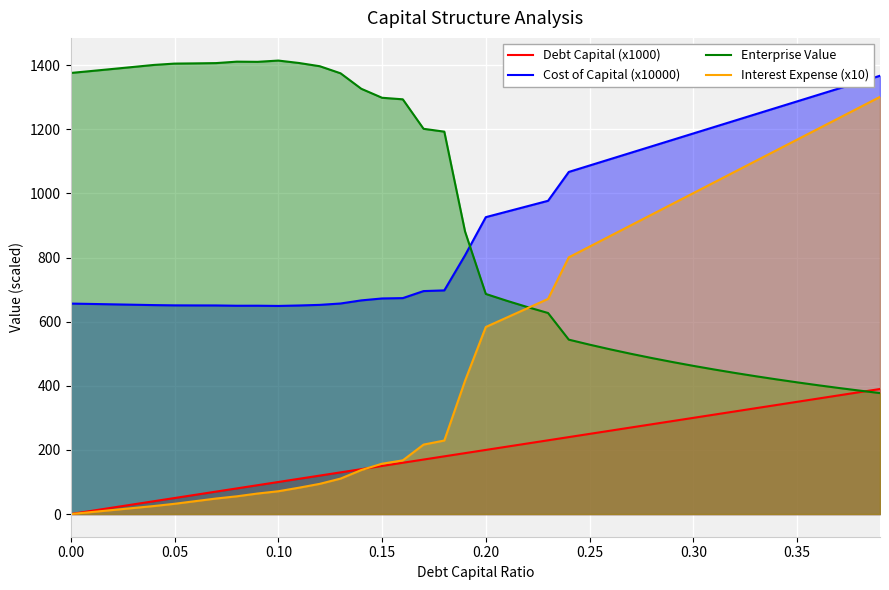

Which series ends up on top after the final intersection of Enterprise Value and Cost of Capital (x10000)?

Cost of Capital (x10000)